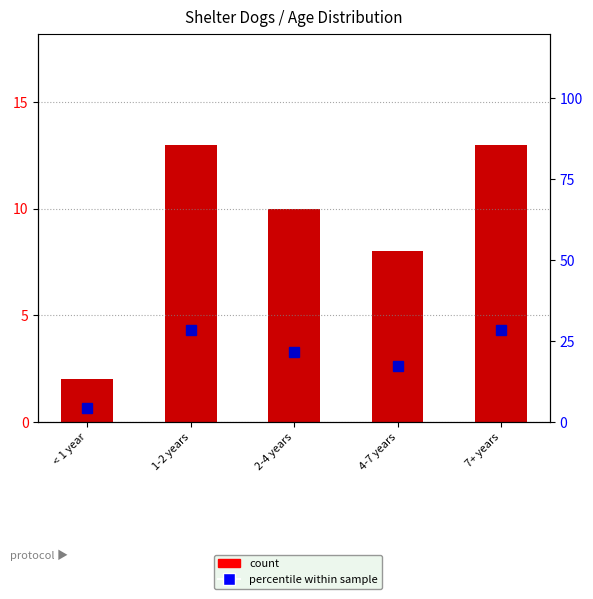

At which category is the sum across all series the highest?

1-2 years